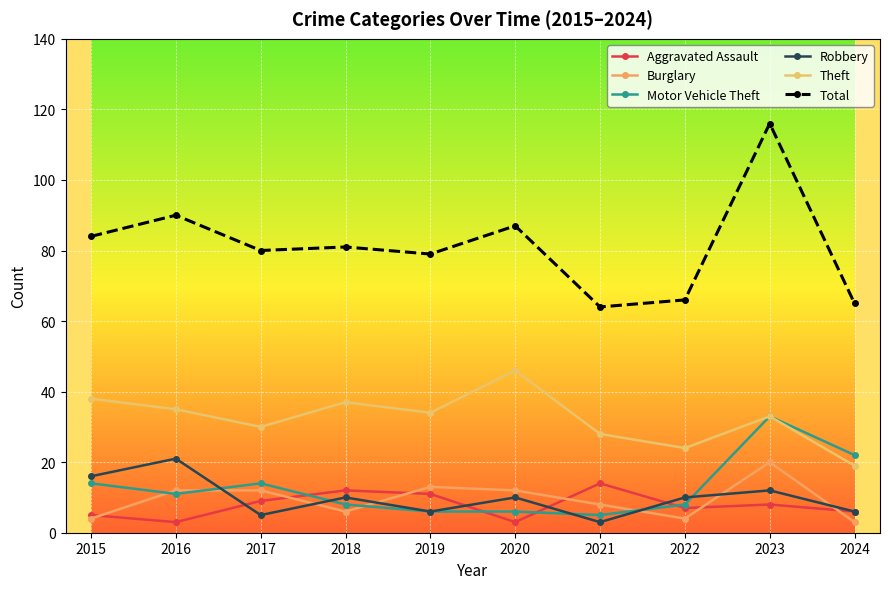

Which series has the largest total across all categories?

Total